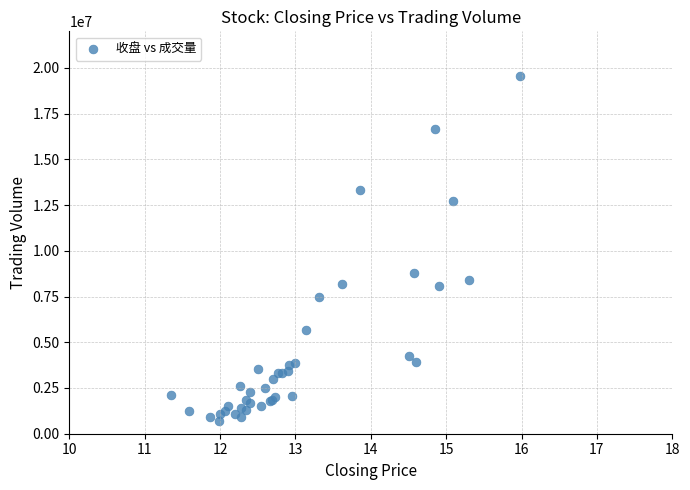

What Y value in the scatter plot is closest to 10130094?

8765287